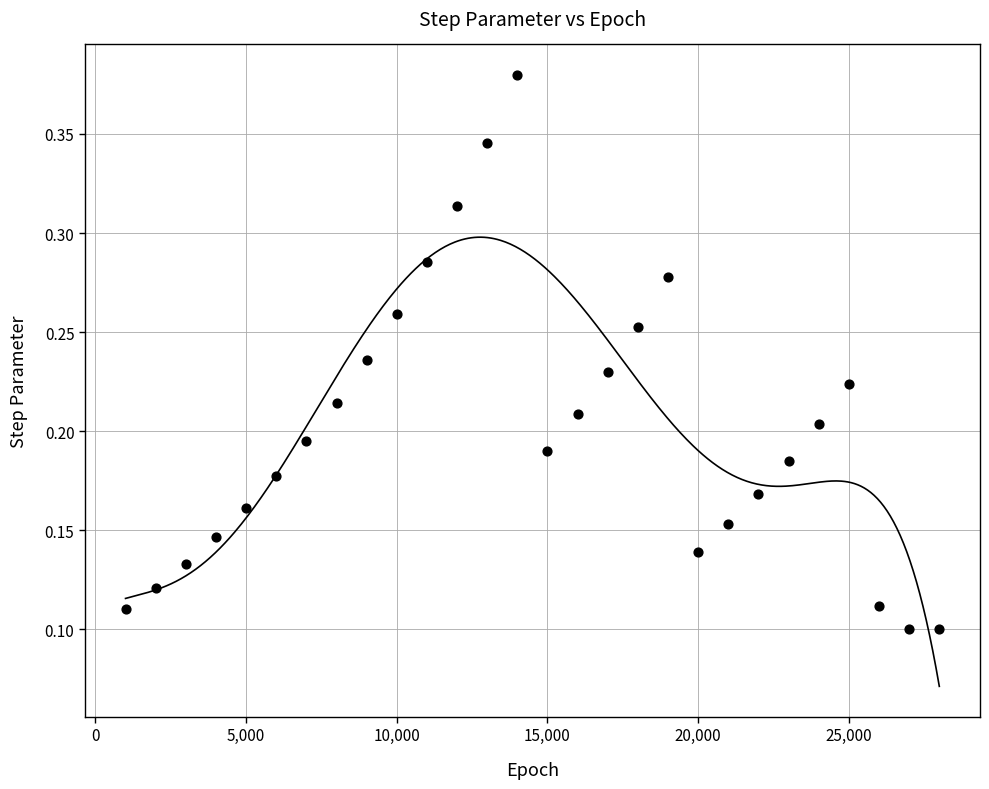

What is the range of X values (max minus min)?

27000.0